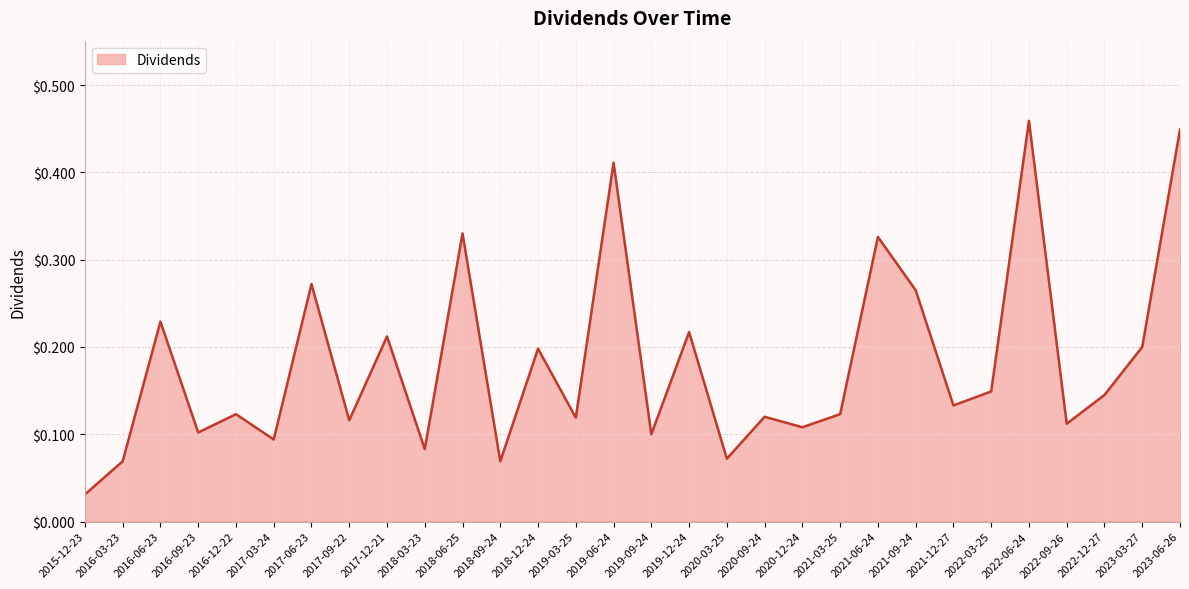

The chart shows a value of 0.2 at 2019-09-24. True or false?

False